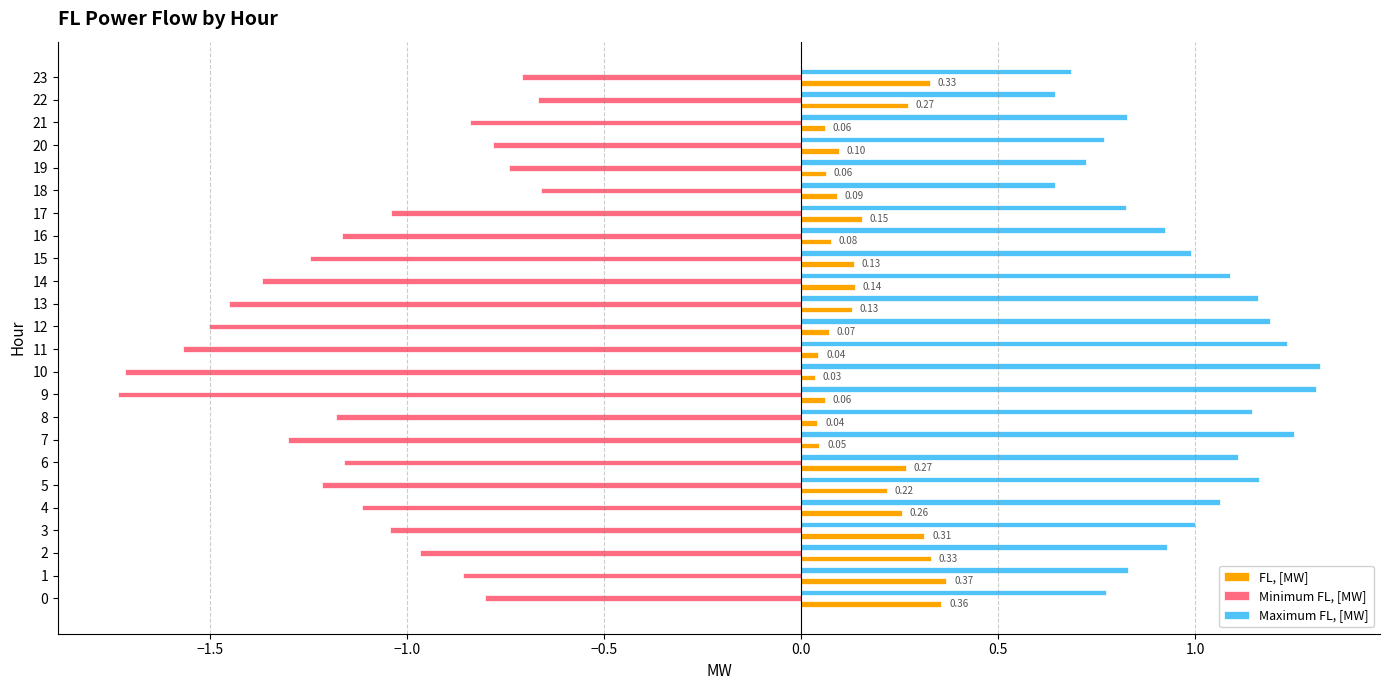

What are all the series names shown in the legend?

FL, [MW], Minimum FL, [MW], Maximum FL, [MW]